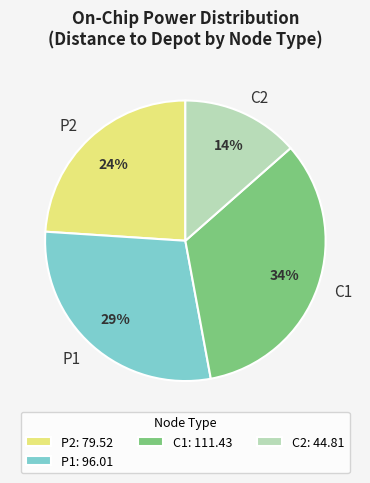

How many slices are in this pie chart?

4